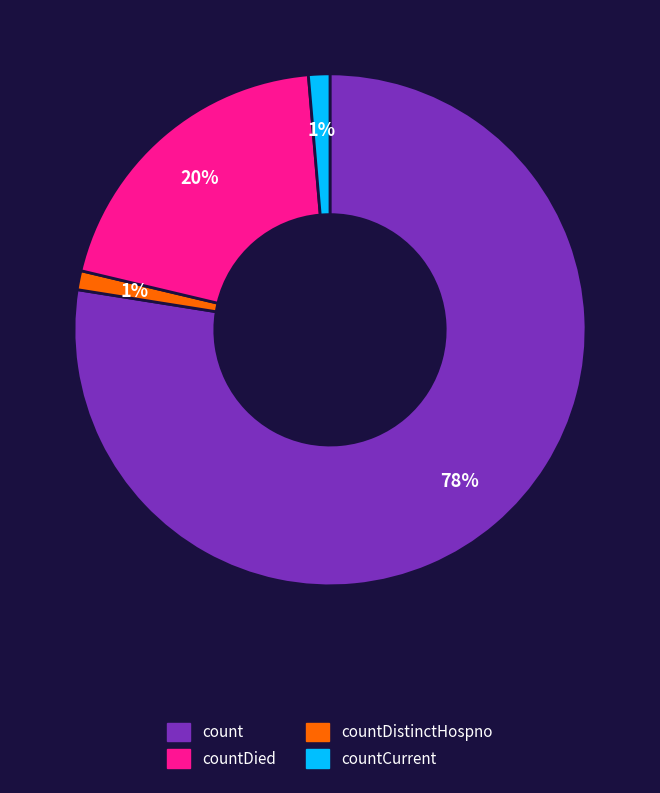

How many slices are in this pie chart?

4